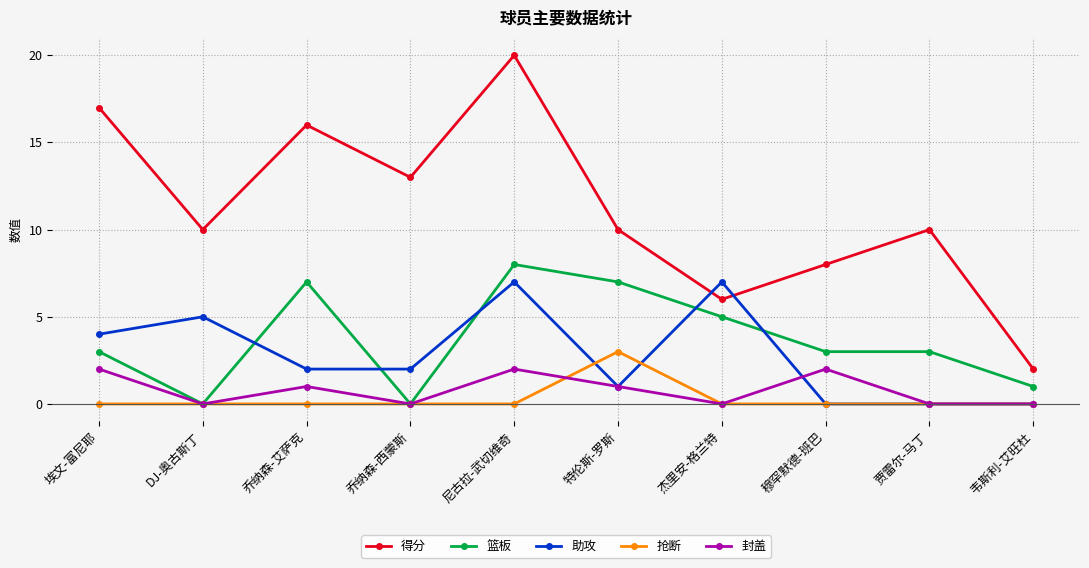

True or false: 得分 has more than 0 points higher than both neighbors.

True